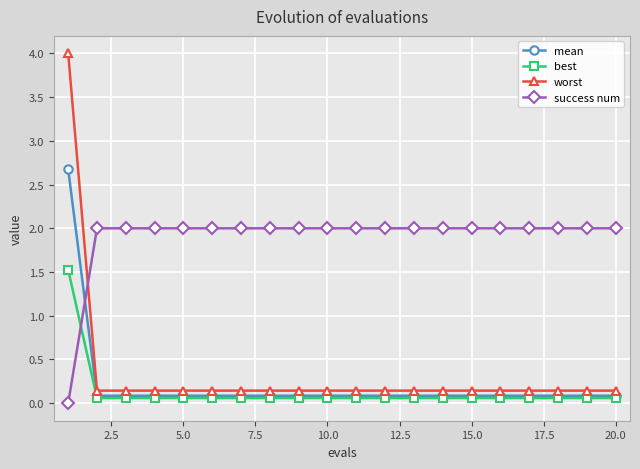

What are all the series names shown in the legend?

mean, best, worst, success num